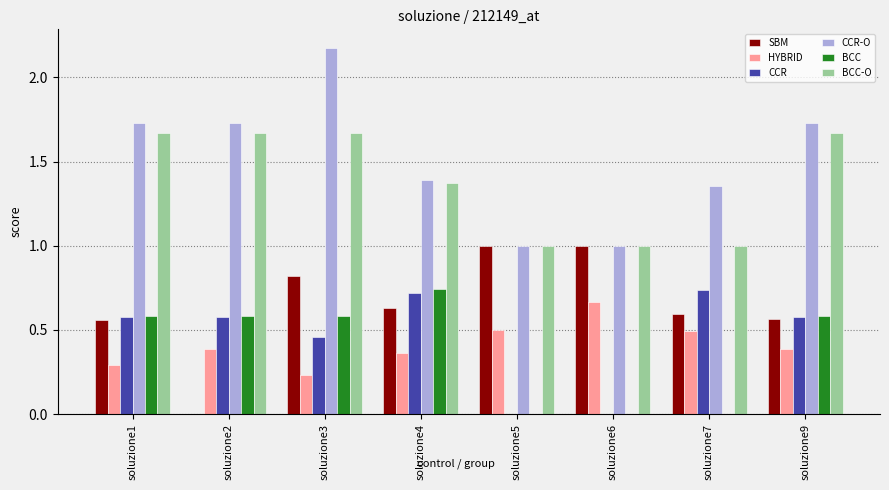

At which category is the sum across all series the highest?

soluzione3